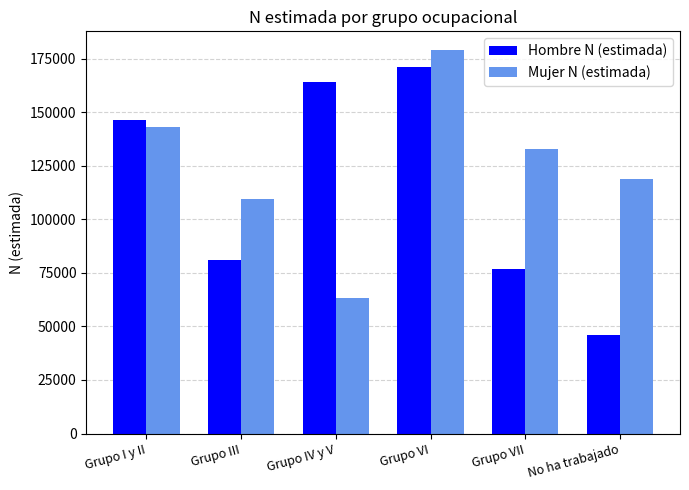

What is the spread (max minus min) of values at Grupo IV y V?

100532